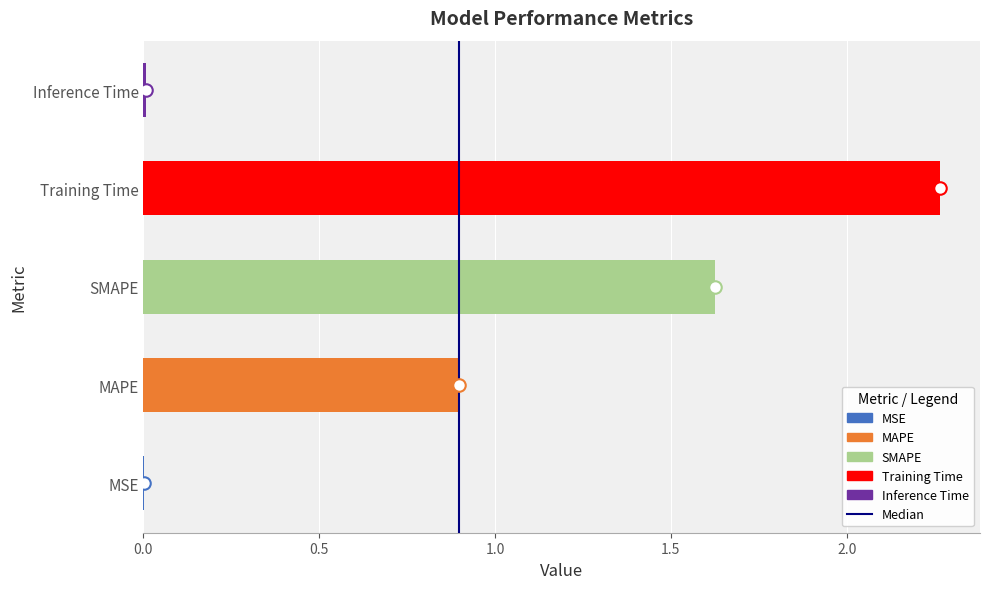

How many data points does each series have?

5